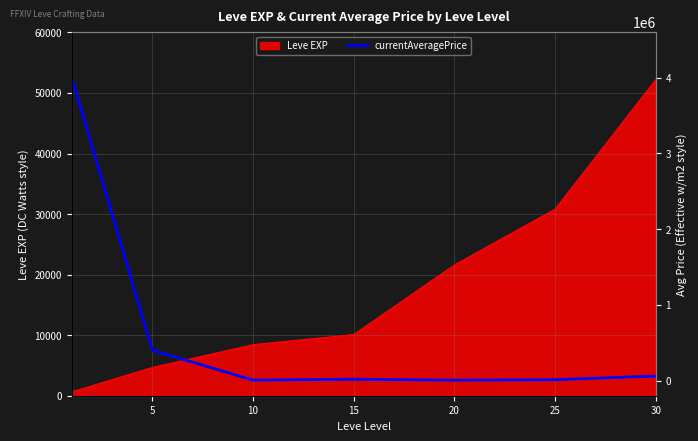

What is the maximum value shown in the chart?

3999999